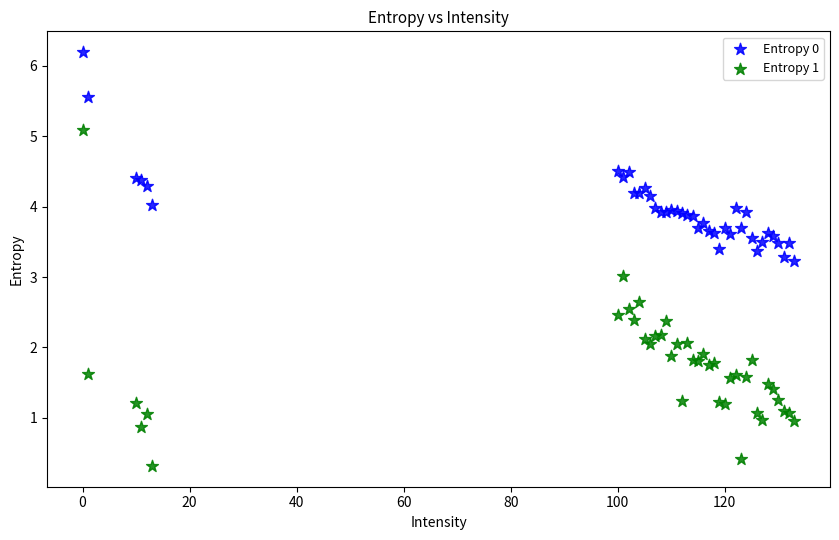

Which series contains the lowest Y value?

Entropy 1